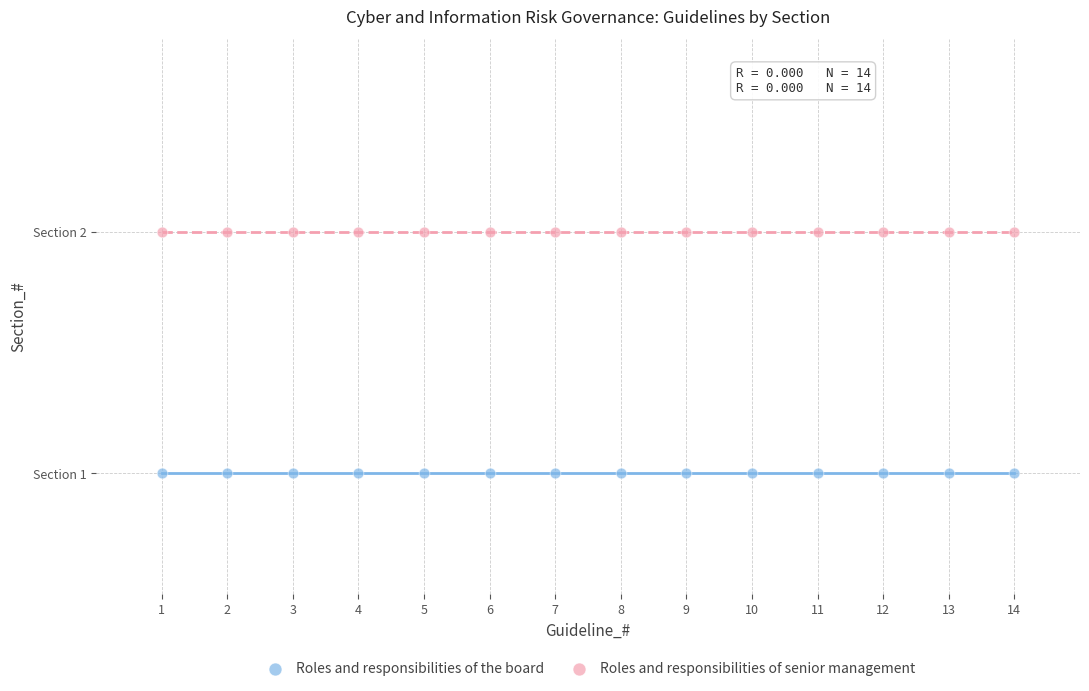

What are all the series names shown in the legend?

Roles and responsibilities of the board, Roles and responsibilities of senior management